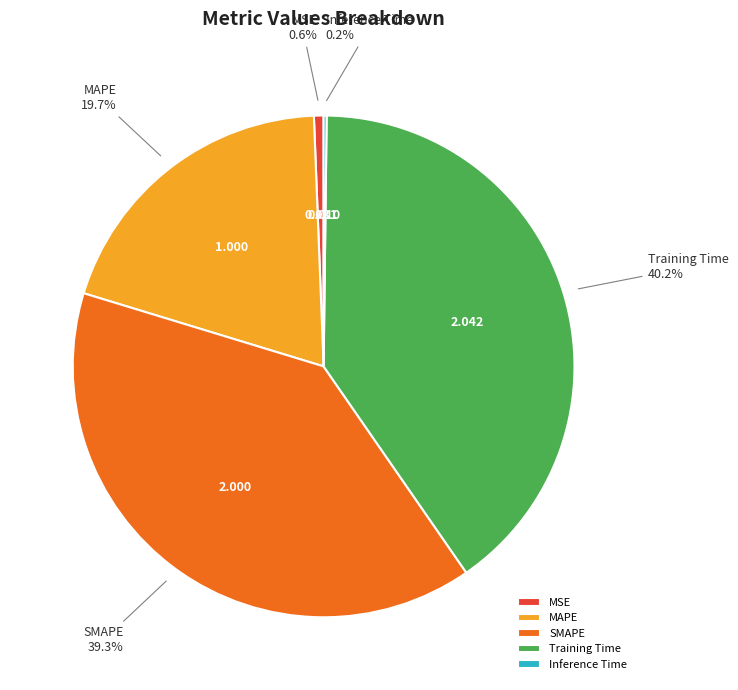

Is the sum of MSE and SMAPE greater than half?

No